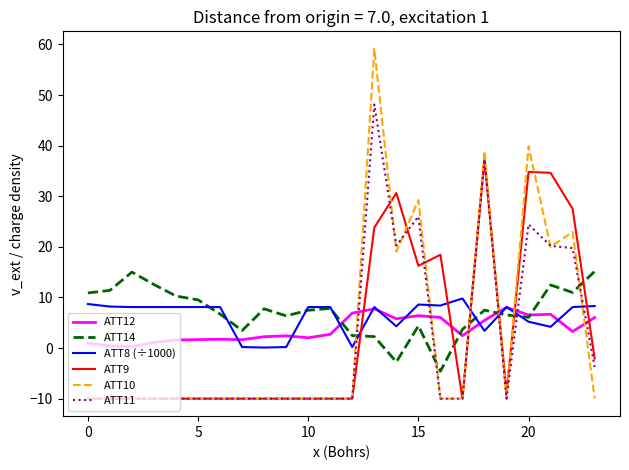

Which series ends up on top after the final intersection of ATT9 and ATT8 (÷1000)?

ATT8 (÷1000)